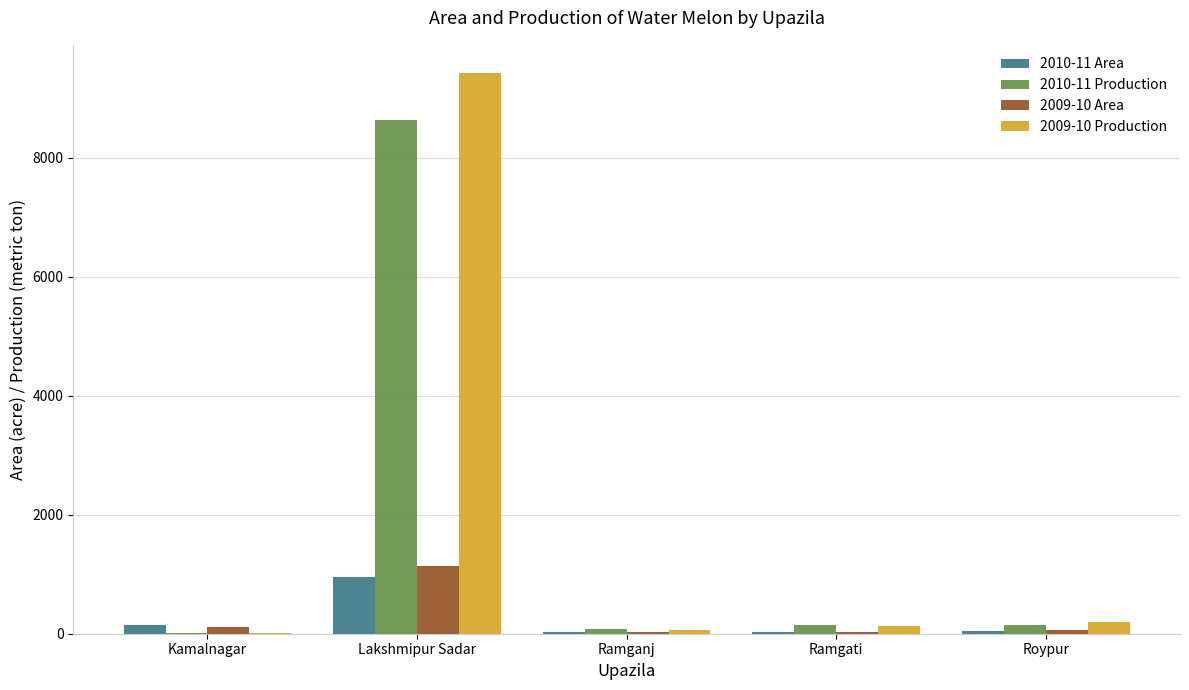

Is the value of 2010-11 Area at Roypur greater than the value of 2010-11 Production at Lakshmipur Sadar?

No